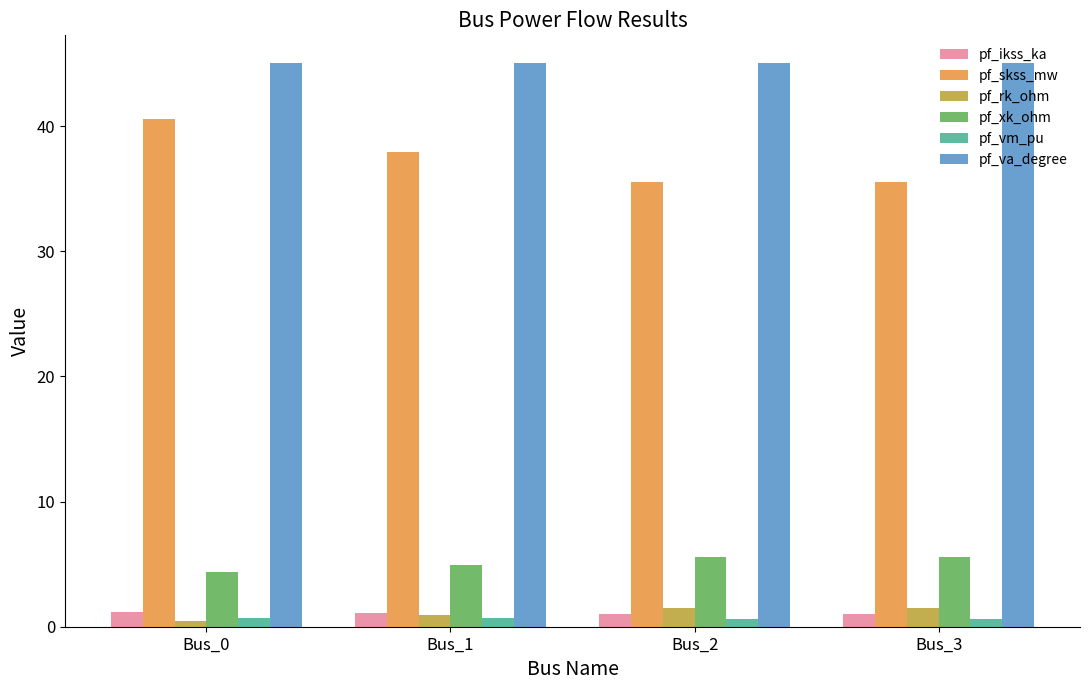

Which series has the largest total across all categories?

pf_va_degree